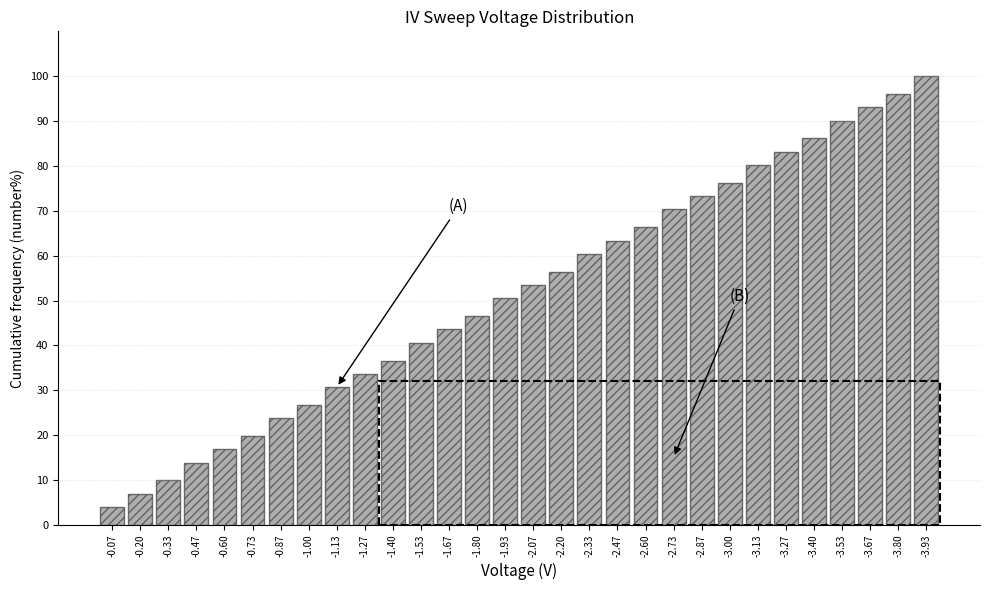

Reading left to right, what are all the values shown in this chart?

4.0	6.9	9.9	13.9	16.8	19.8	23.8	26.7	30.7	33.7	36.6	40.6	43.6	46.5	50.5	53.5	56.4	60.4	63.4	66.3	70.3	73.3	76.2	80.2	83.2	86.1	90.1	93.1	96.0	100.0